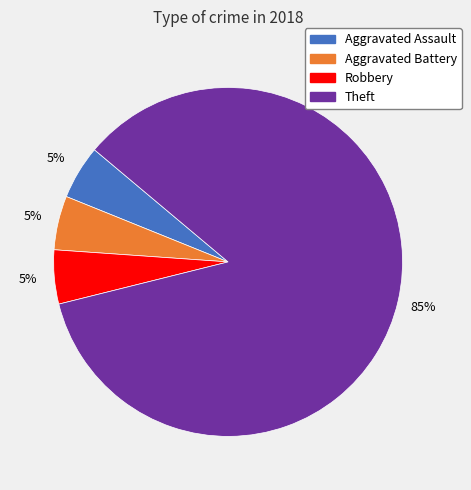

Does any single category account for the majority?

Yes